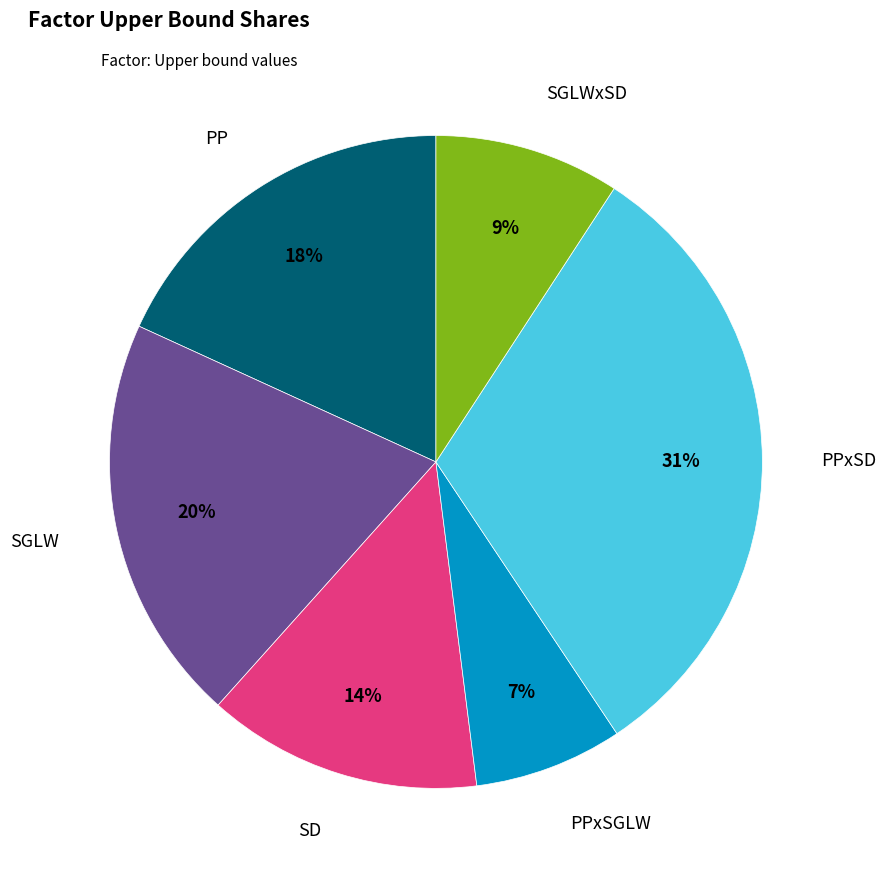

Rank the categories by value from lowest to highest.

PPxSGLW, SGLWxSD, SD, PP, SGLW, PPxSD